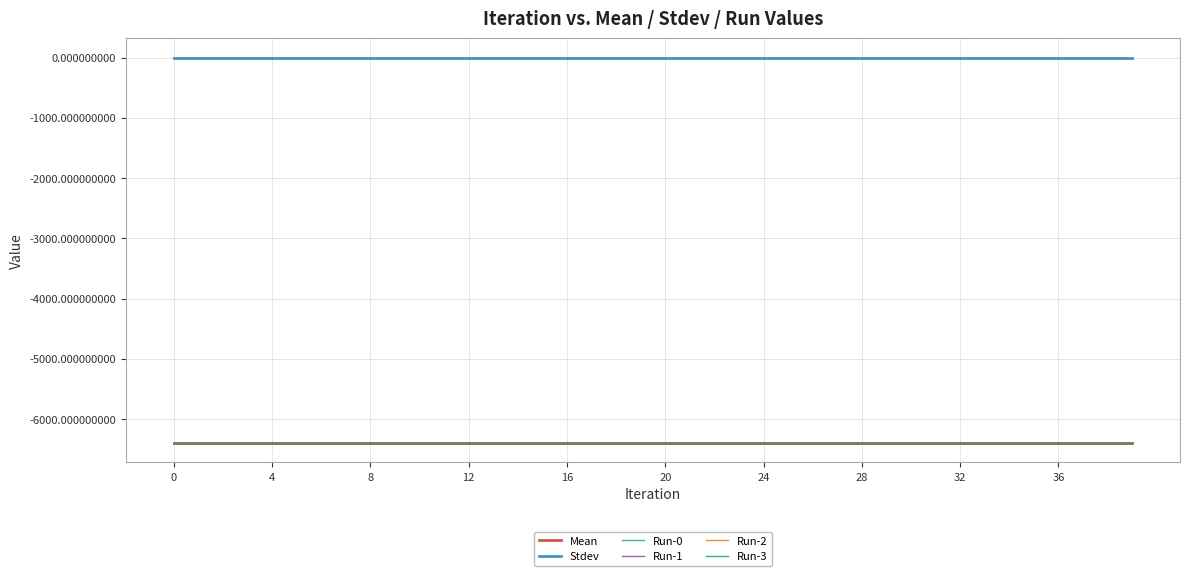

What is the average value of the Run-0 series?

-6397.7